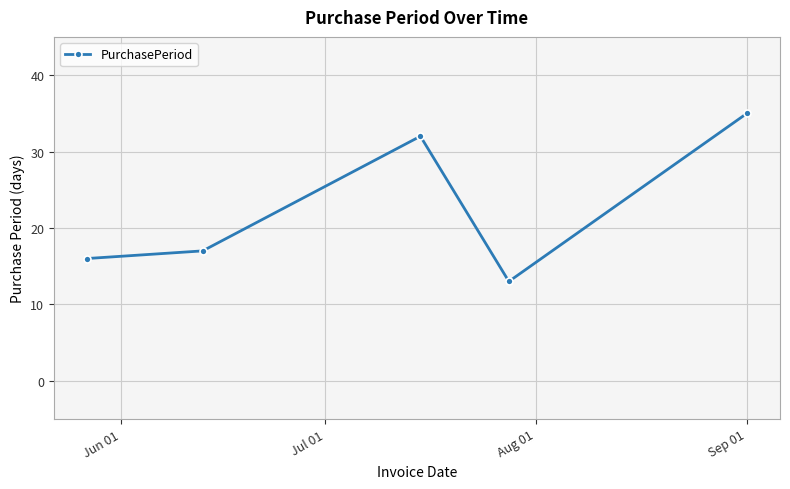

How many interior local peaks (higher than both neighbors) does the data have?

1